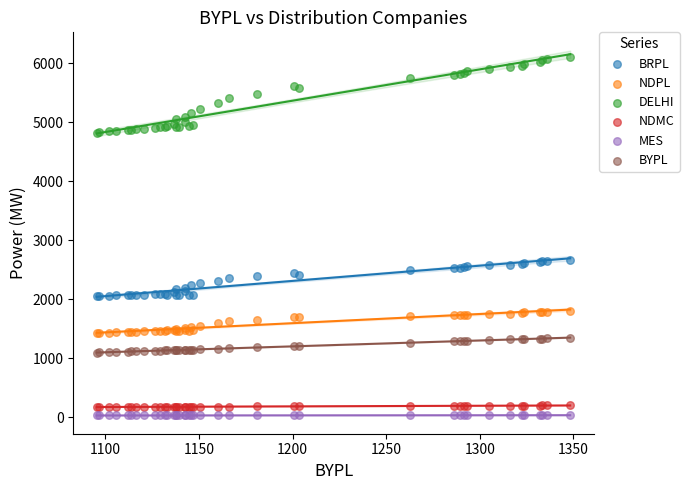

Which series reaches the maximum Y coordinate?

DELHI